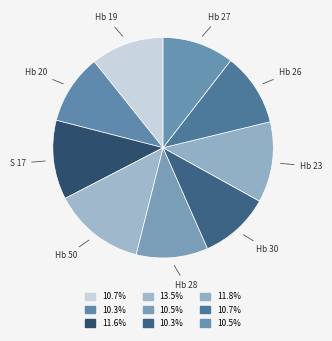

Which category has the smallest portion of the pie?

Hb 20